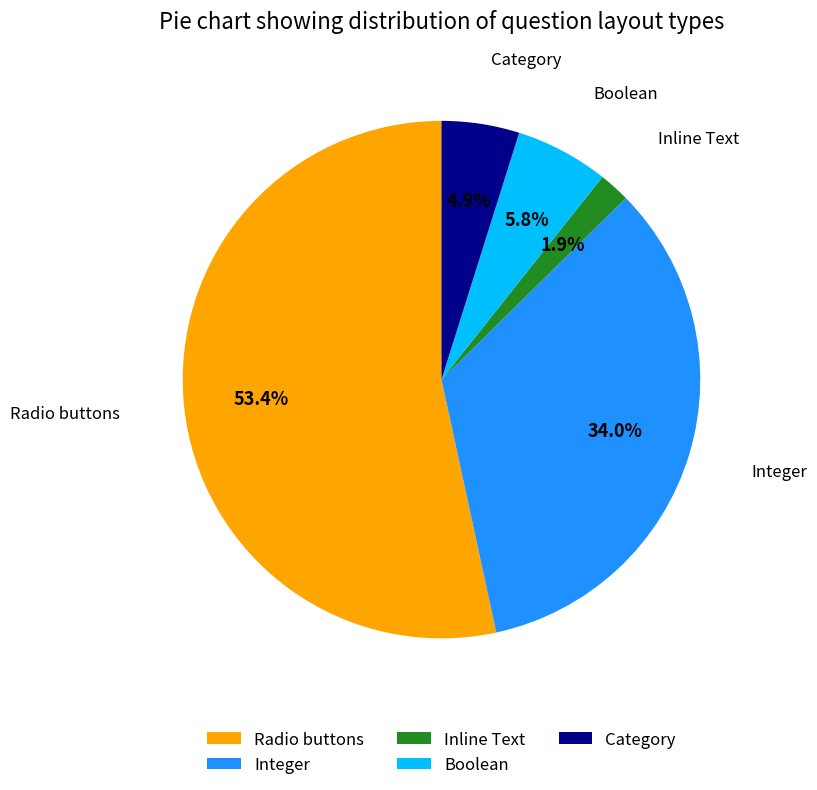

Is Radio buttons the majority of the pie?

Yes